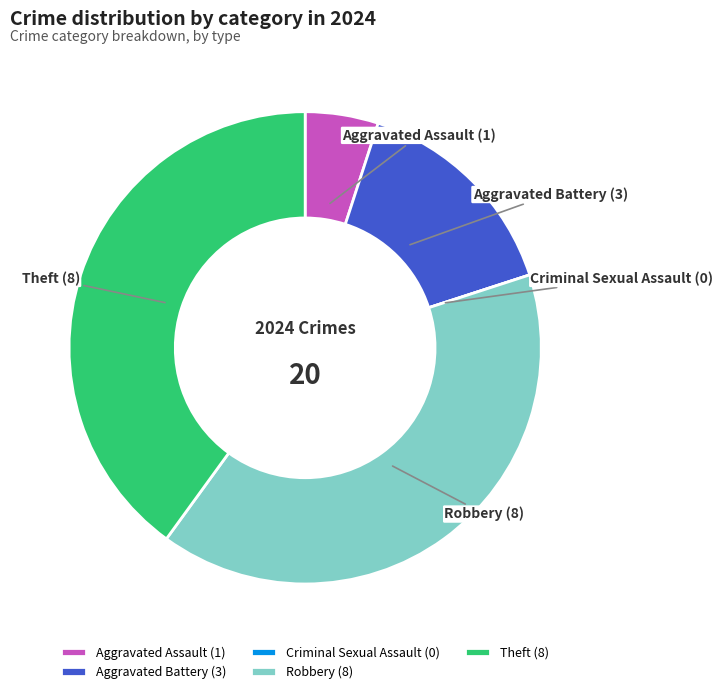

What is the ratio of the value at Theft to the value at Aggravated Assault?

8.0